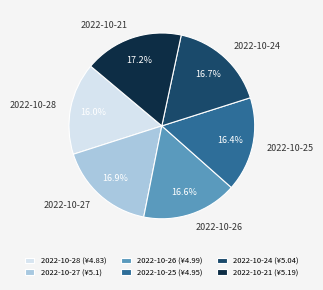

Is there any slice that represents more than half of the pie?

No